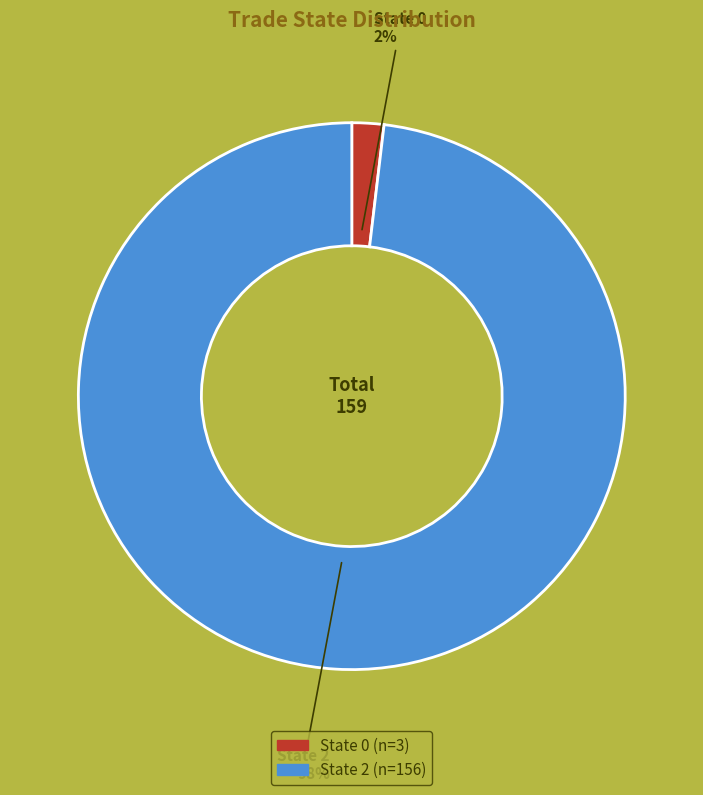

How many segments does this pie chart have?

2